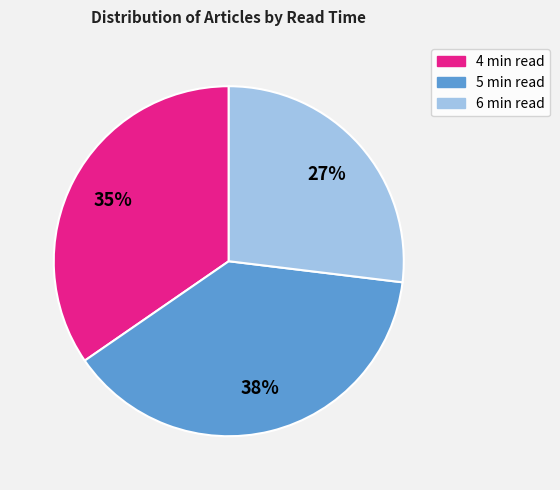

Count the number of slices in the pie.

3